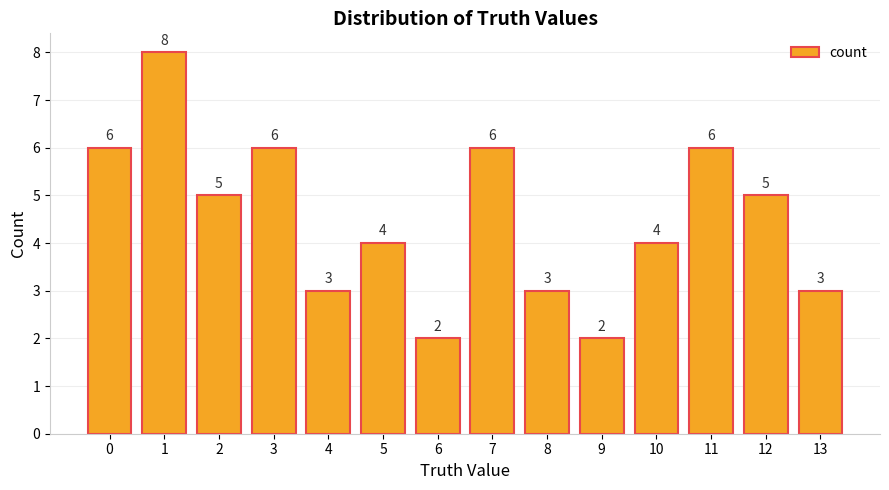

Are the bars horizontal?

No